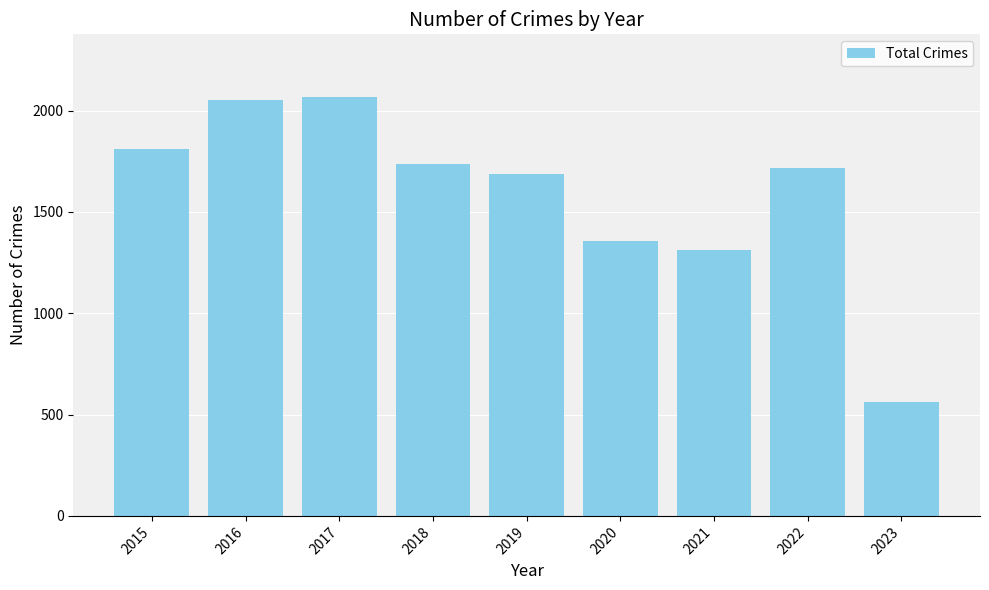

What is the maximum value shown in the chart?

2066